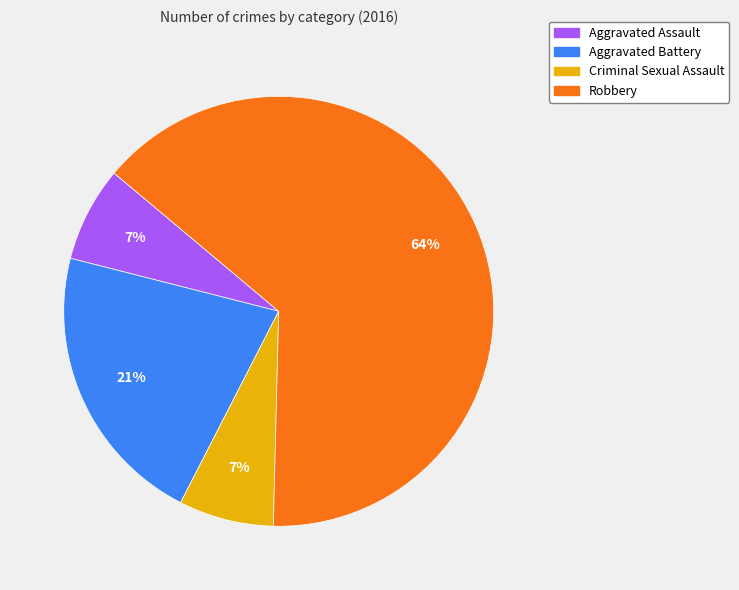

What percentage is the Aggravated Assault slice, to the nearest percent?

7%